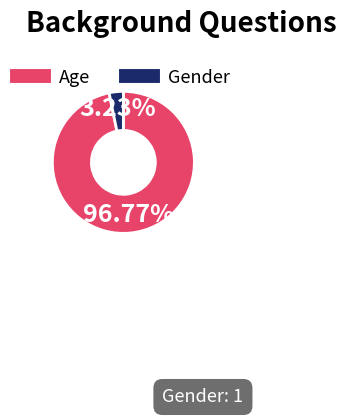

To the nearest percent, what percentage of the pie is Age?

97%